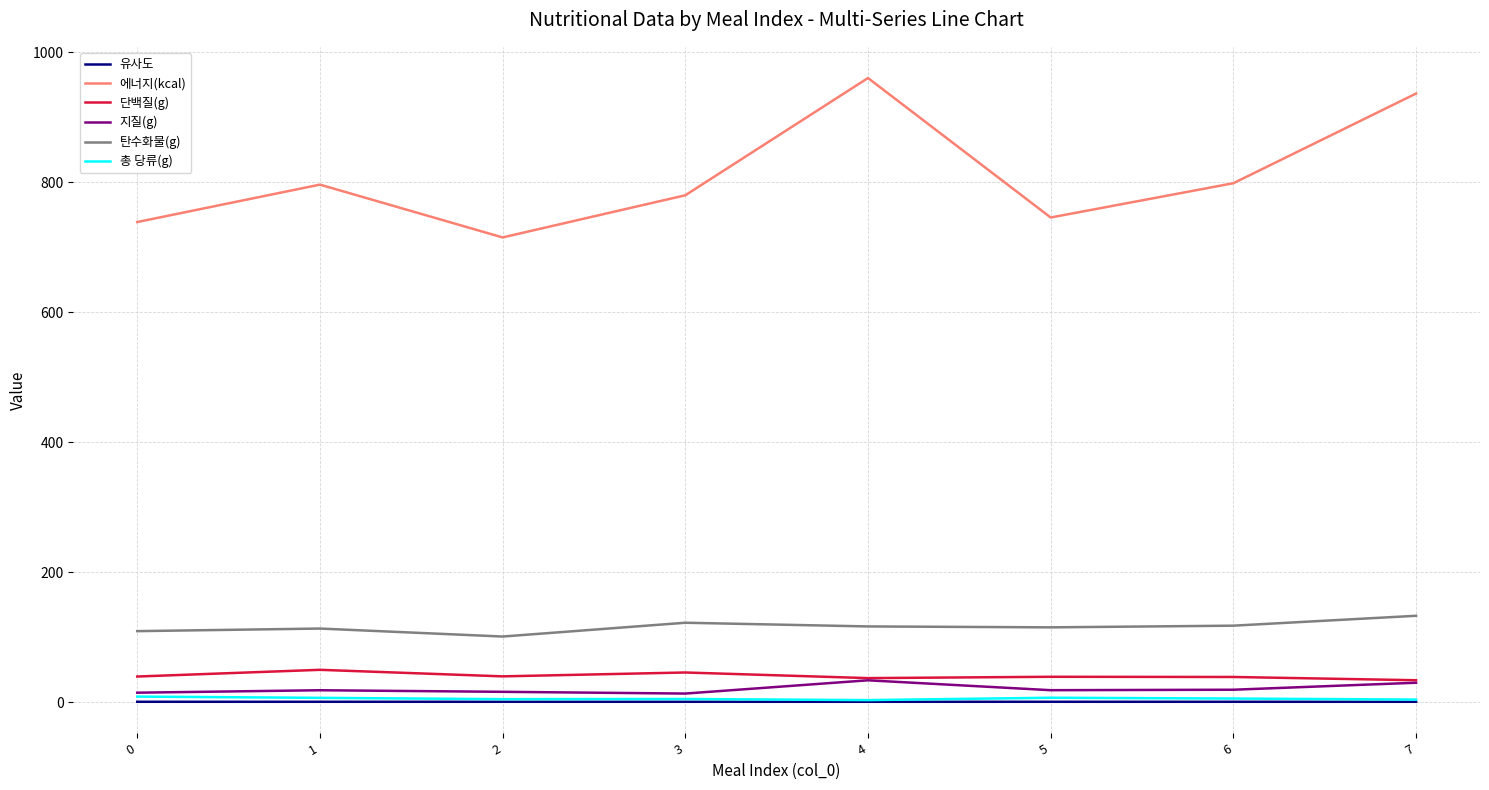

Is the value of 단백질(g) at 1 greater than the value of 유사도 at 1?

Yes